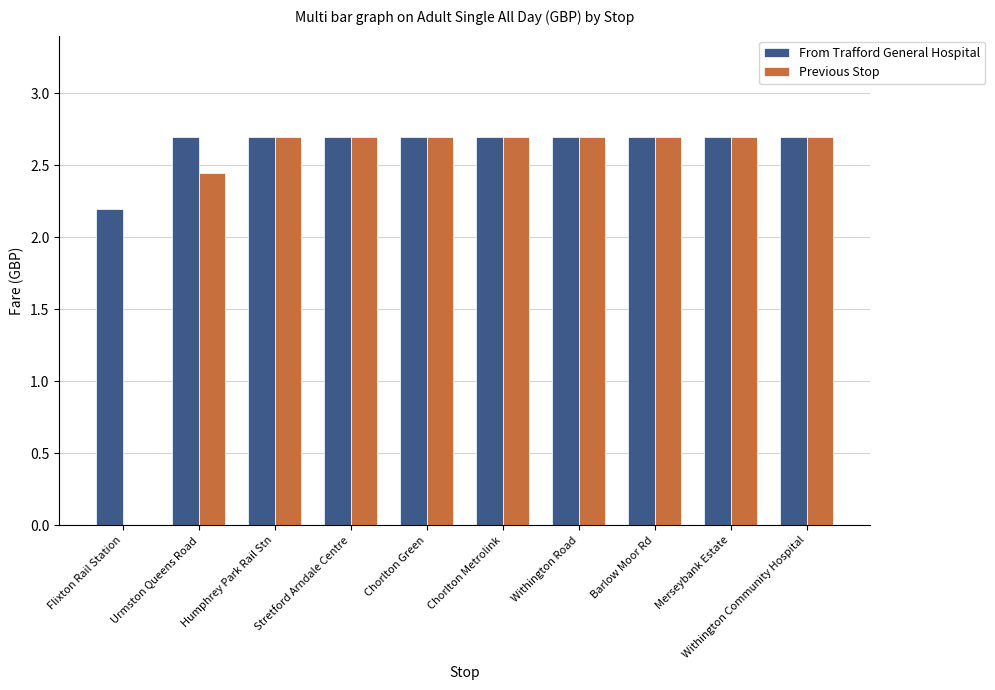

What is the total value across all series at Withington Road?

5.4